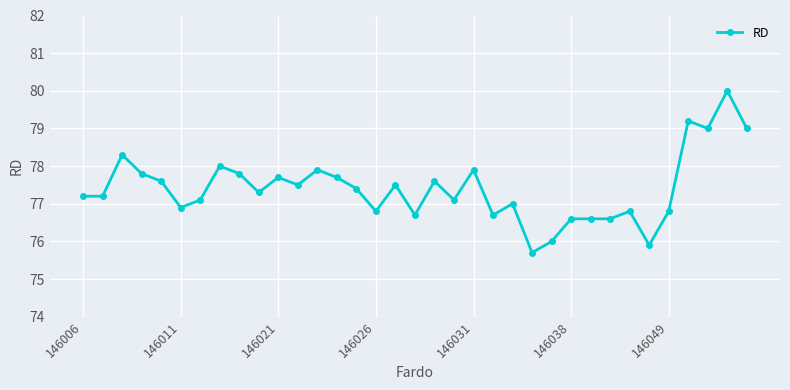

What is the maximum value shown in the chart?

80.0